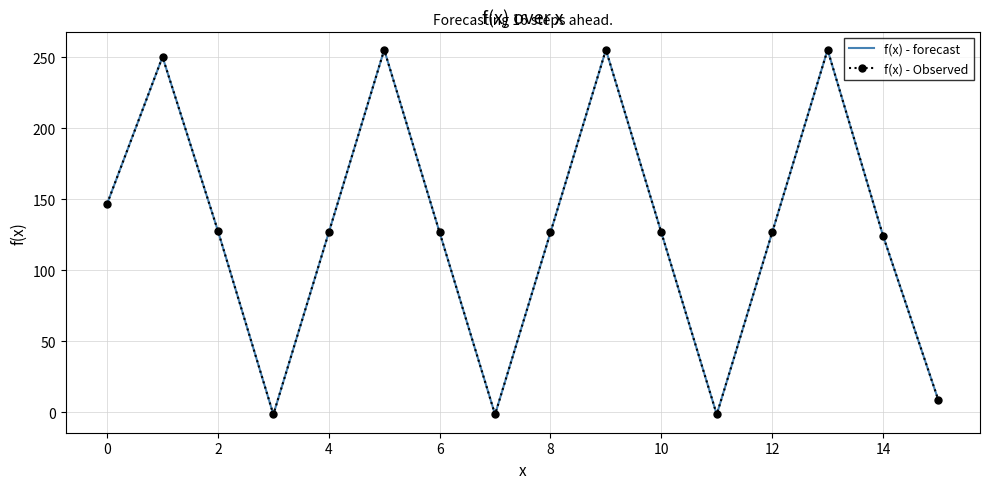

True or false: f(x) - Observed and f(x) - forecast intersect in this chart.

False